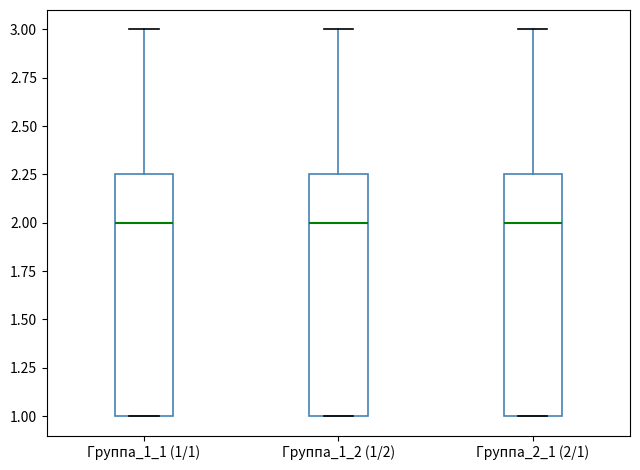

Reading left to right, transcribe this box plot: for each box, give where its median line is, the range the box spans, and where its two whiskers end, as read against the y-axis. The values are not printed on the chart, so give them approximately, as read against the axis.

Группа_1_1 (1/1): median 2.00, box 1.00 to 2.25, whiskers 1.00 to 3.00
Группа_1_2 (1/2): median 2.00, box 1.00 to 2.25, whiskers 1.00 to 3.00
Группа_2_1 (2/1): median 2.00, box 1.00 to 2.25, whiskers 1.00 to 3.00